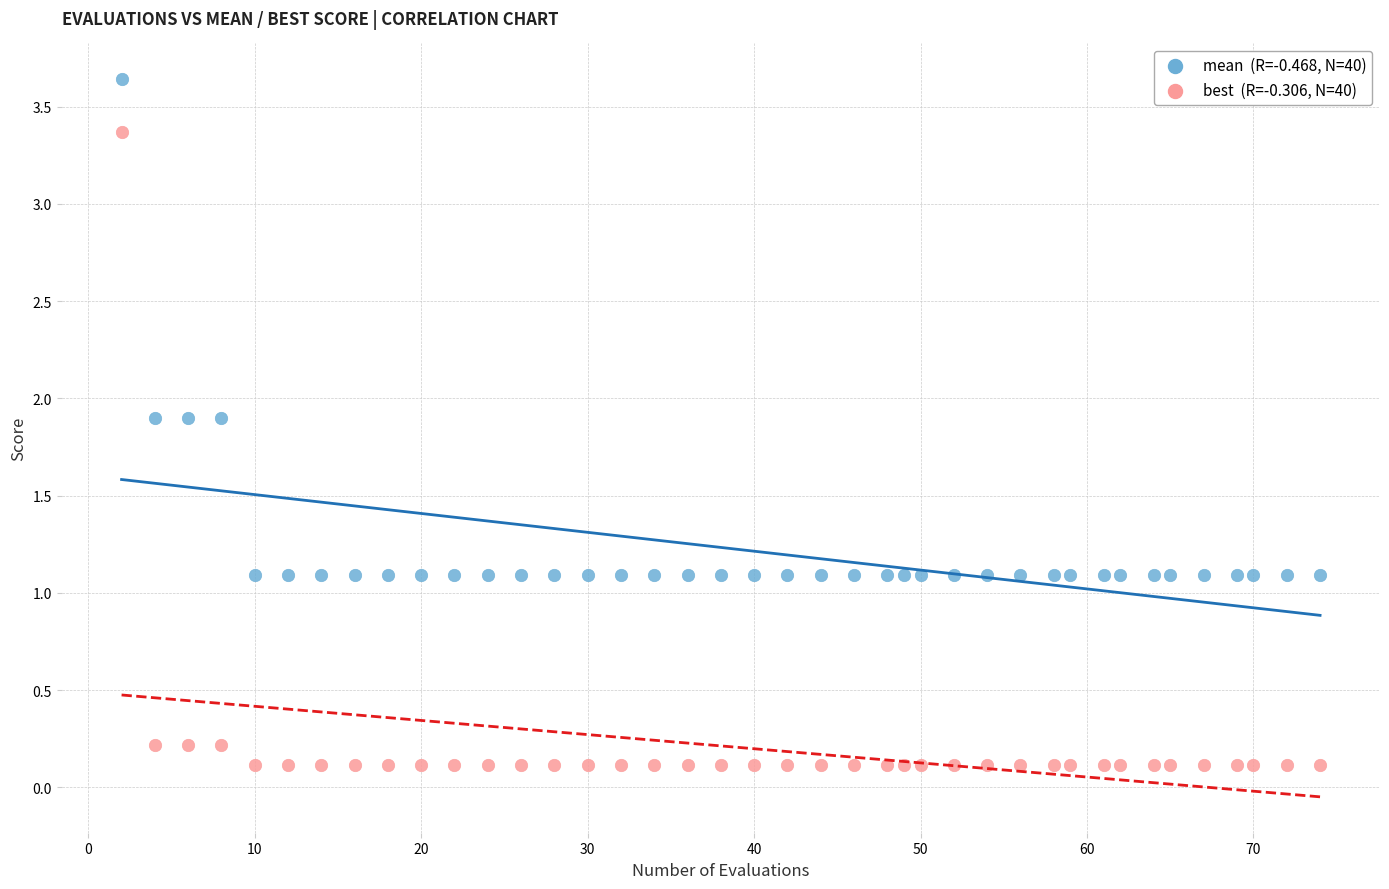

Across all data points, what is the range of X values (max minus min)?

72.0